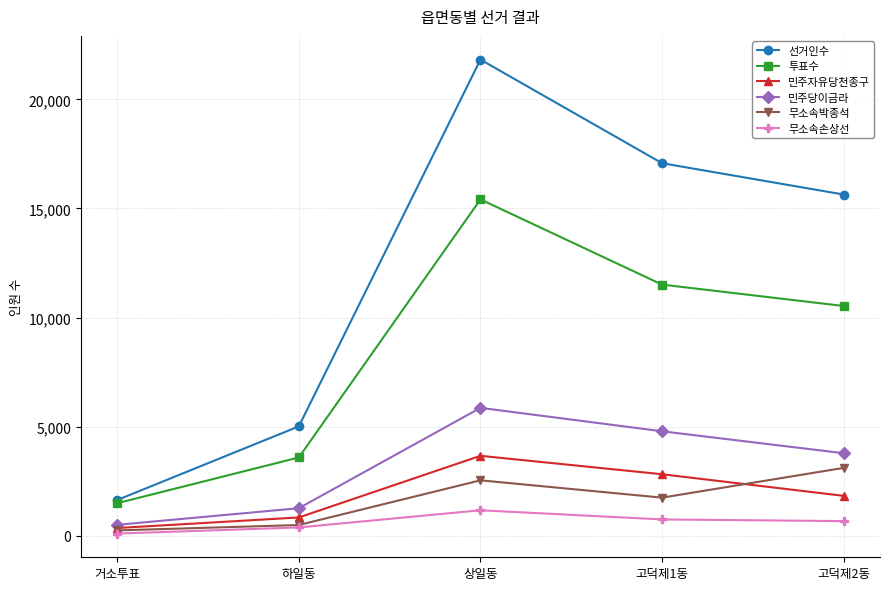

Which series has the widest spread of values?

선거인수